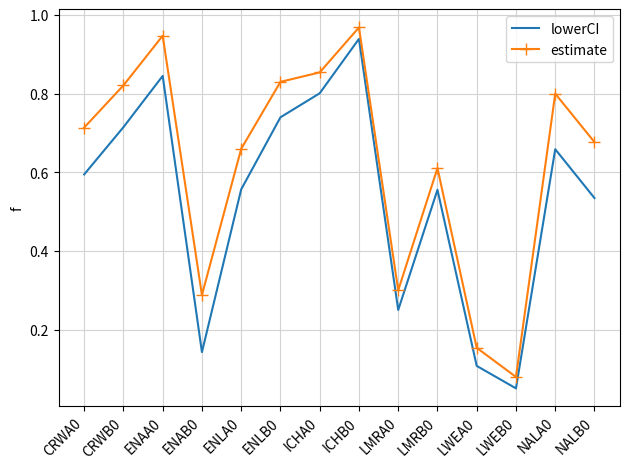

Which series has the largest total across all categories?

estimate